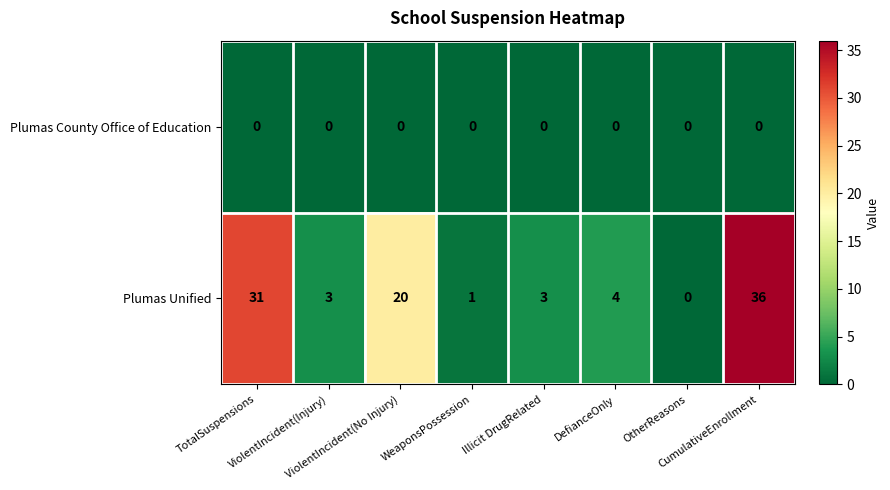

What is the spread (max minus min) of values at ViolentIncident(No Injury)?

20